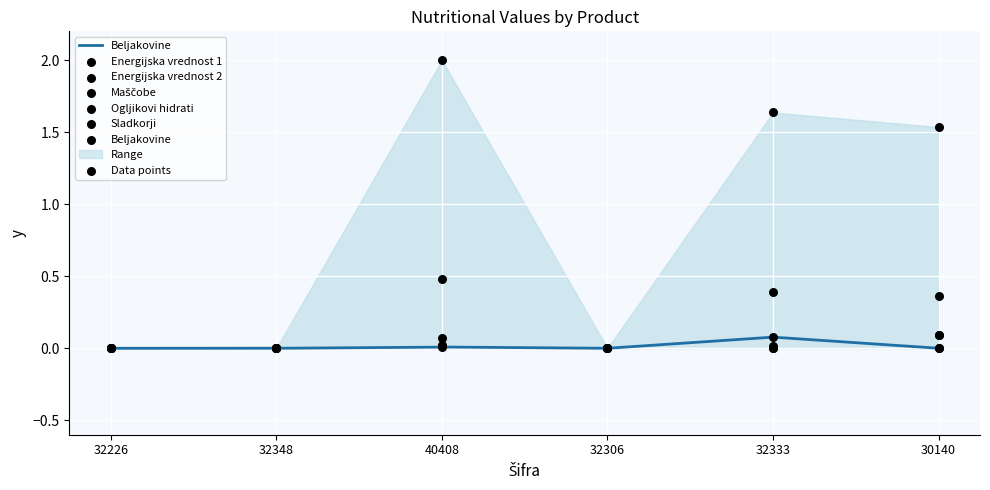

Which series contains the highest Y value?

Energijska vrednost 1